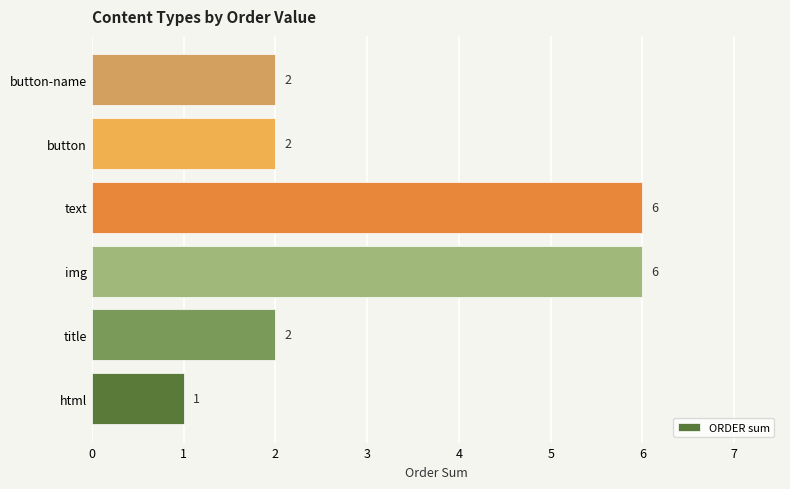

What is the average value?

3